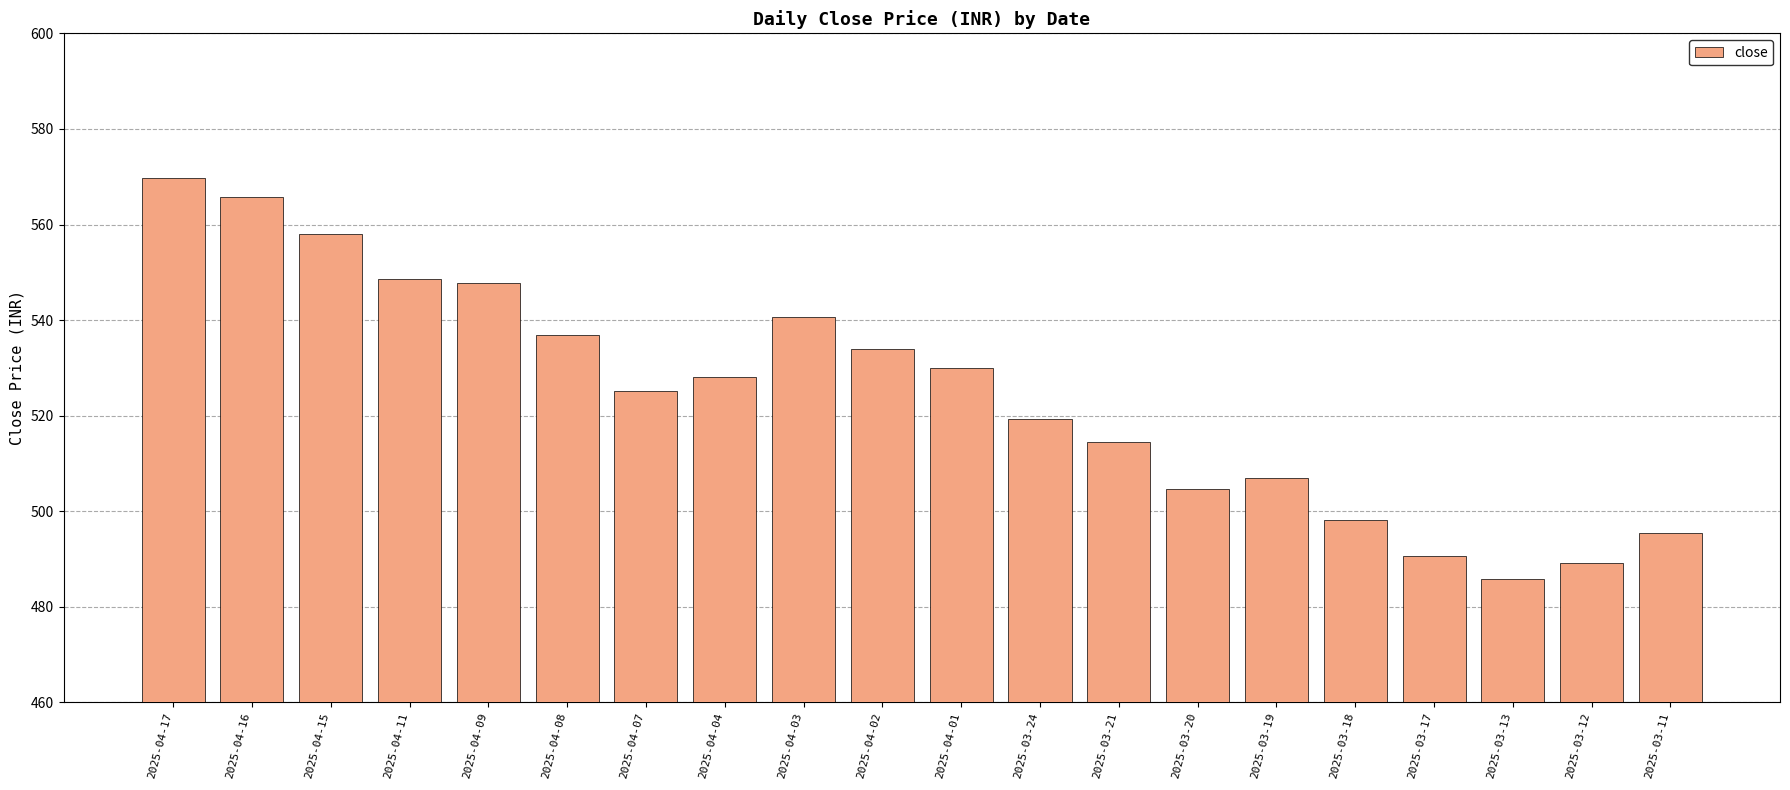

Which category has the highest value across all series?

2025-04-17